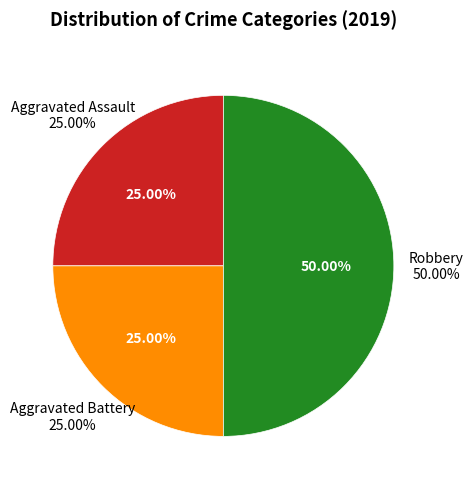

Is the sum of Aggravated Assault and Aggravated Battery greater than half?

No